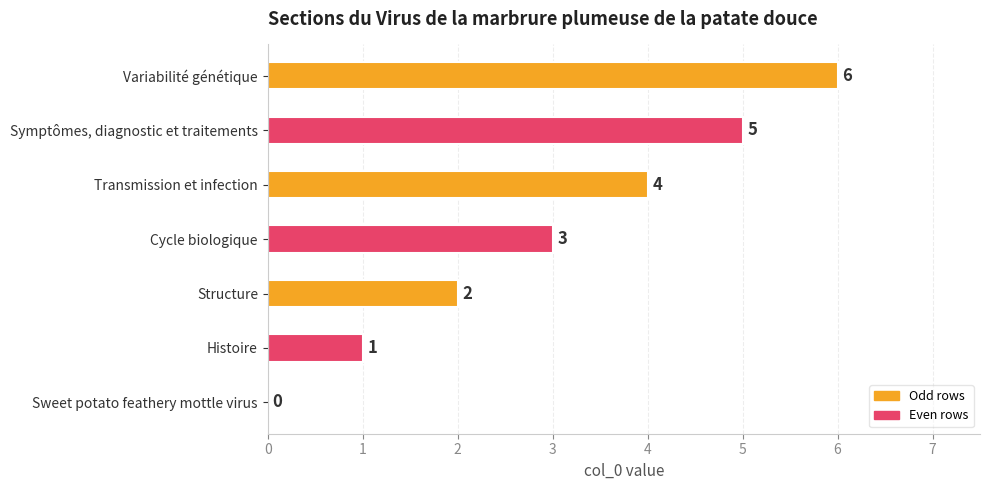

Rank the categories by value from lowest to highest.

Sweet potato feathery mottle virus, Histoire, Structure, Cycle biologique, Transmission et infection, Symptômes, diagnostic et traitements, Variabilité génétique